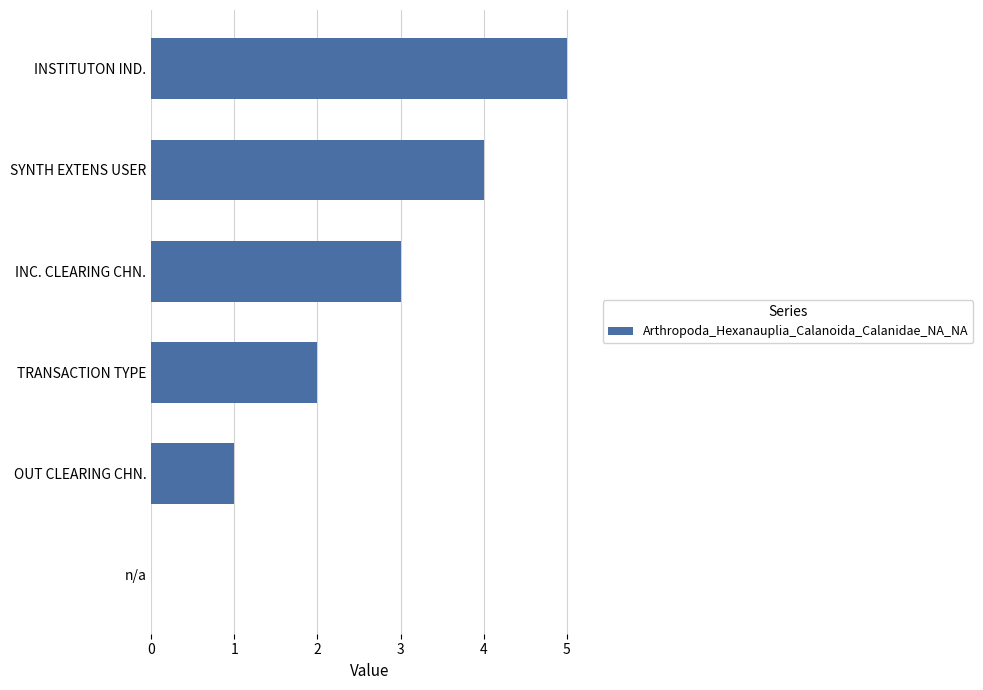

The value at INSTITUTON IND. is 1. True or false?

False